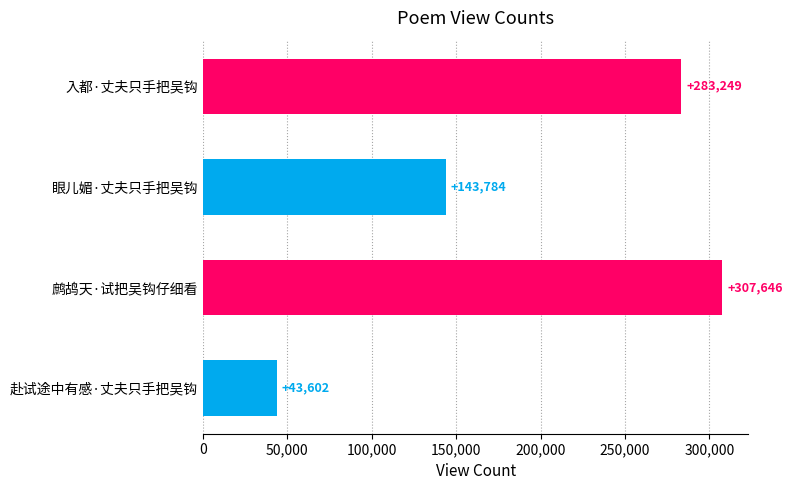

How many data points does each series have?

4